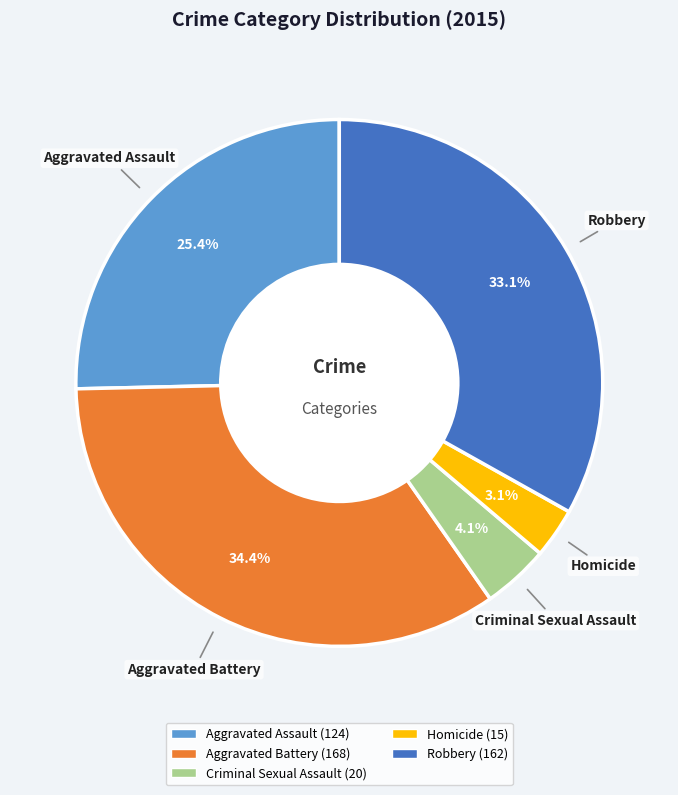

What percentage is the Robbery slice, to the nearest percent?

33%